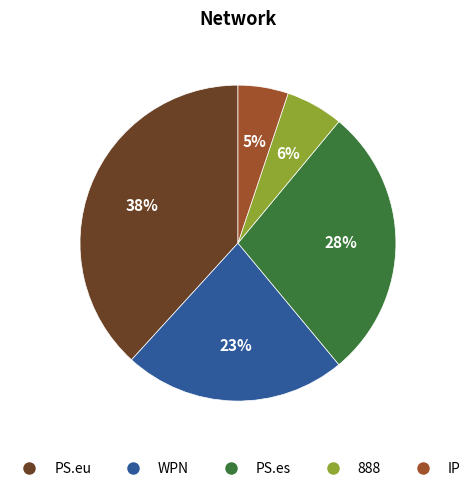

Do IP and PS.eu together represent more than half of the pie?

No